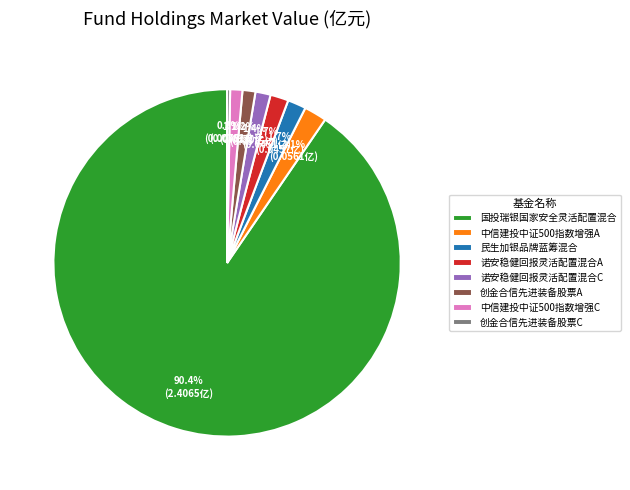

To the nearest percent, what is the difference between the 中信建投中证500指数增强A and 诺安稳健回报灵活配置混合C slice percentages?

1%